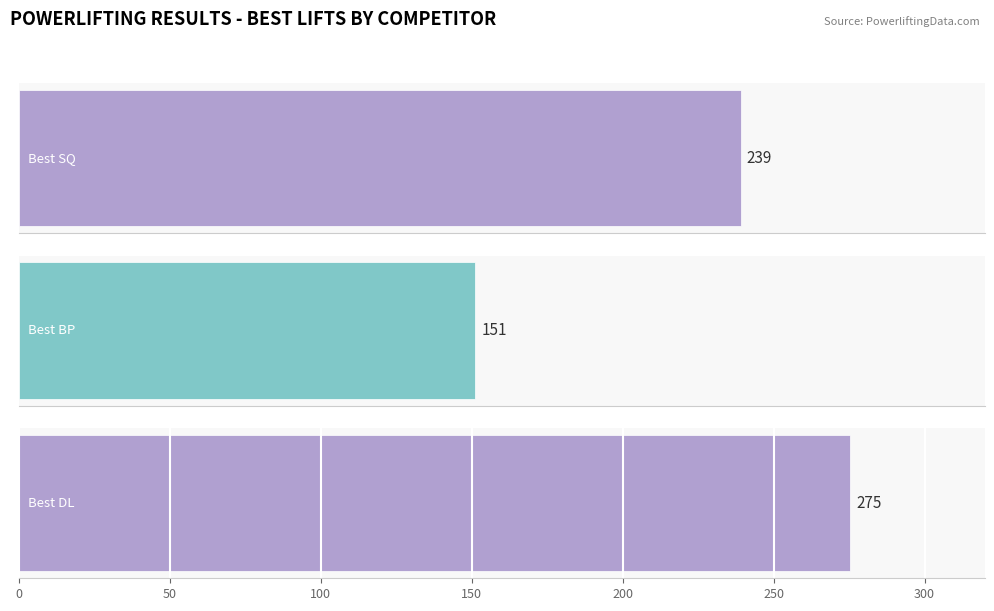

List the series in order of their peak value, lowest first.

Best BP, Best SQ, Best DL